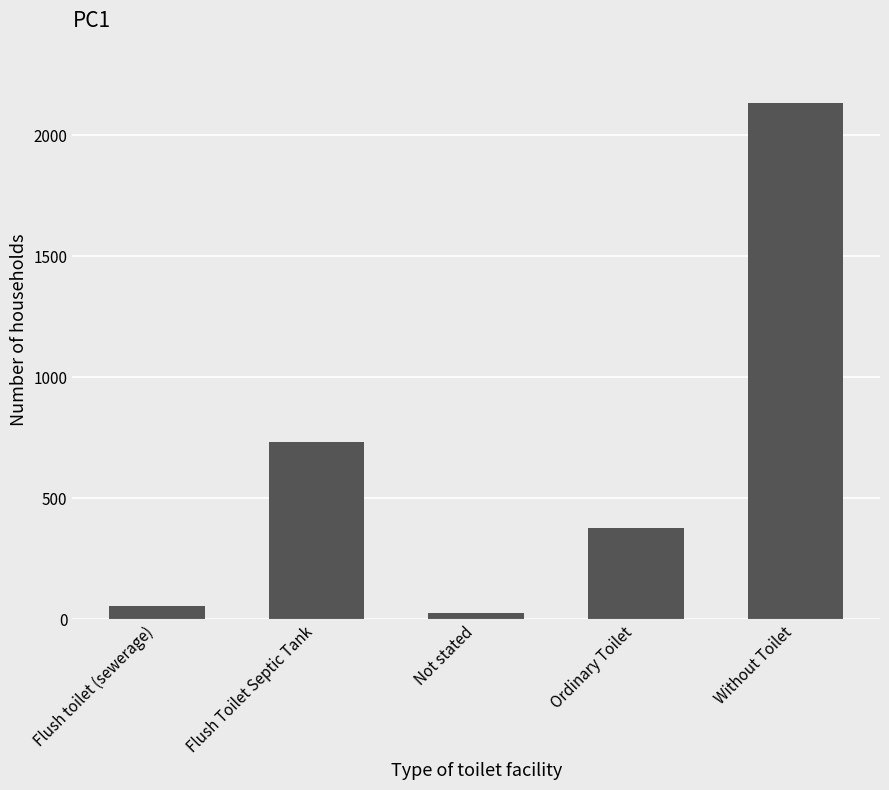

What is the label of the 2nd bar from the right?

Ordinary Toilet